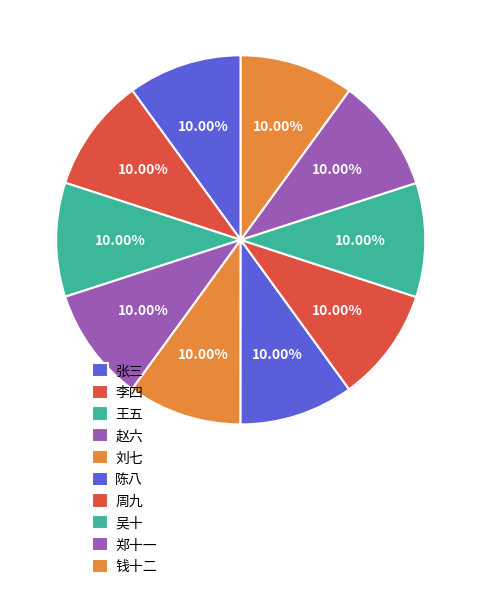

To the nearest percent, what is the average slice percentage?

10%